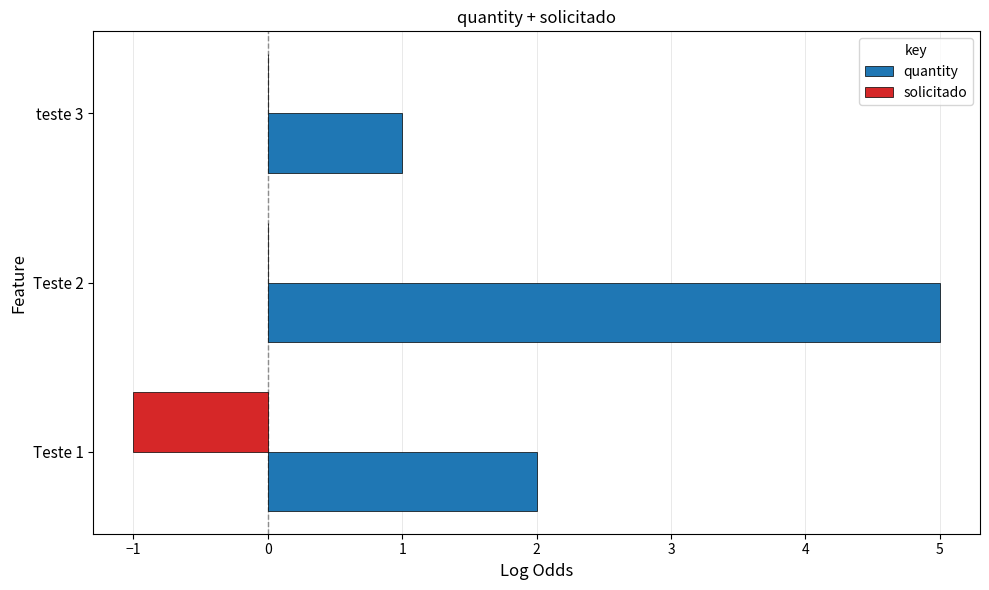

What is the greatest value displayed?

5